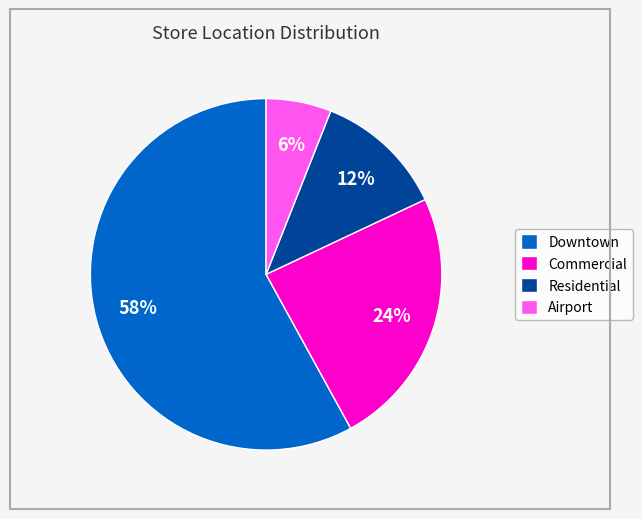

Is there a majority slice in this chart?

Yes